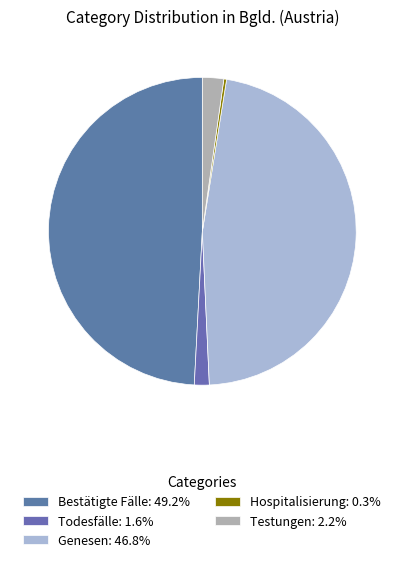

How many slices are in this pie chart?

5